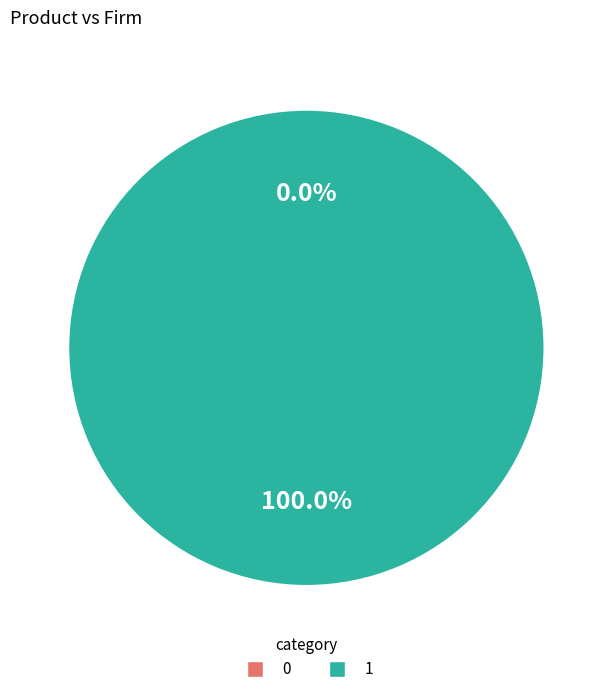

Rank the categories by value from lowest to highest.

0, 1